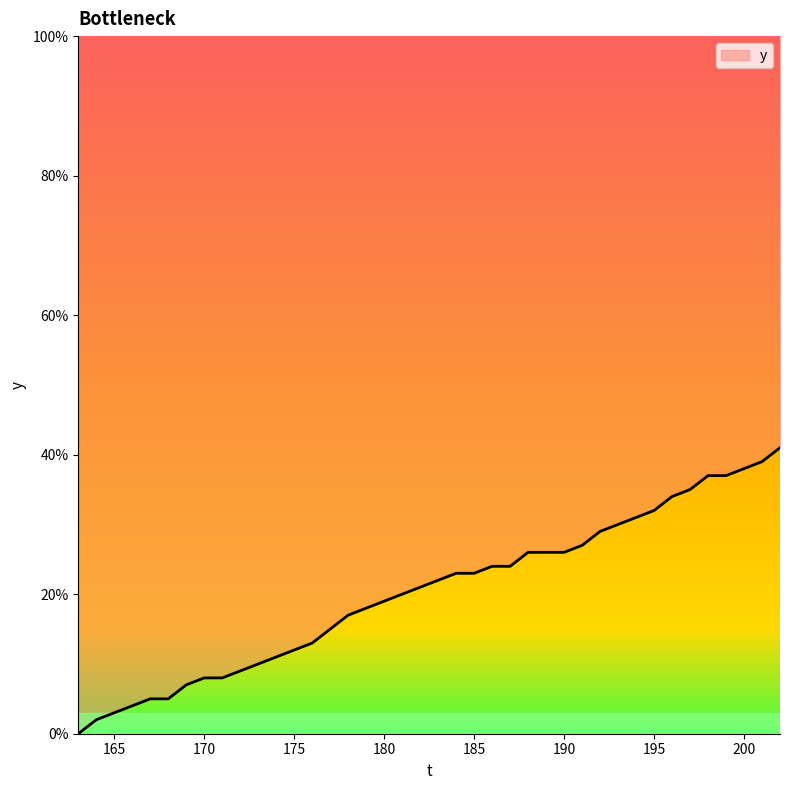

What is the greatest value displayed?

41